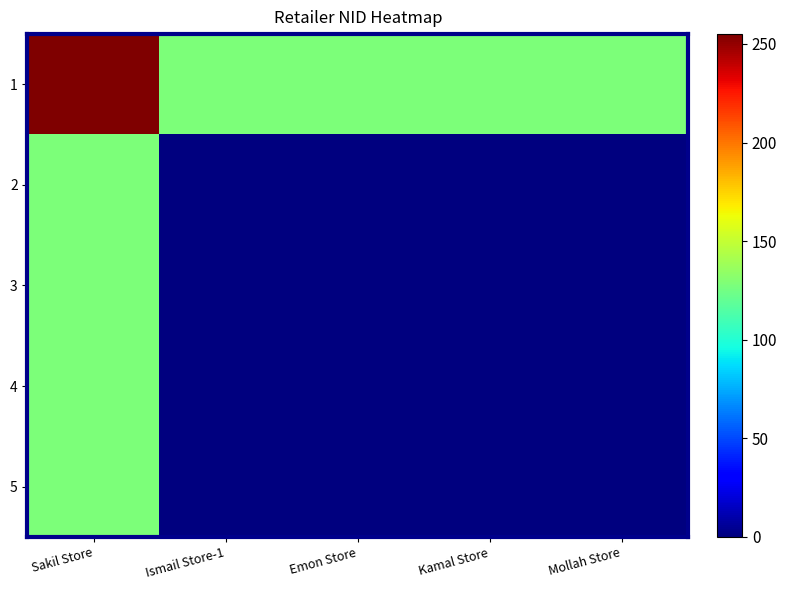

Which has a higher value, Emon Store or Ismail Store-1?

Emon Store